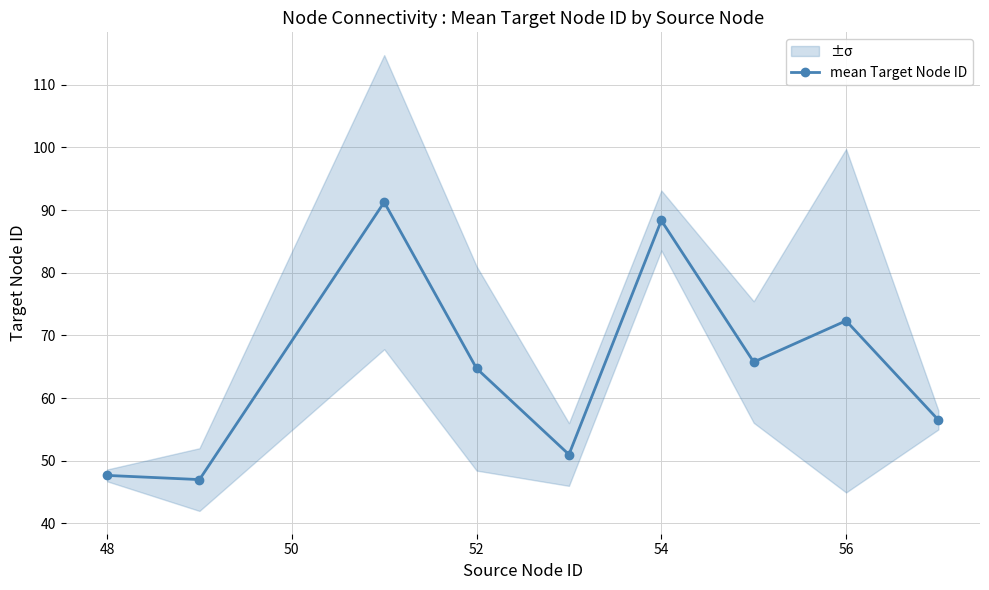

What is the average value?

65.0